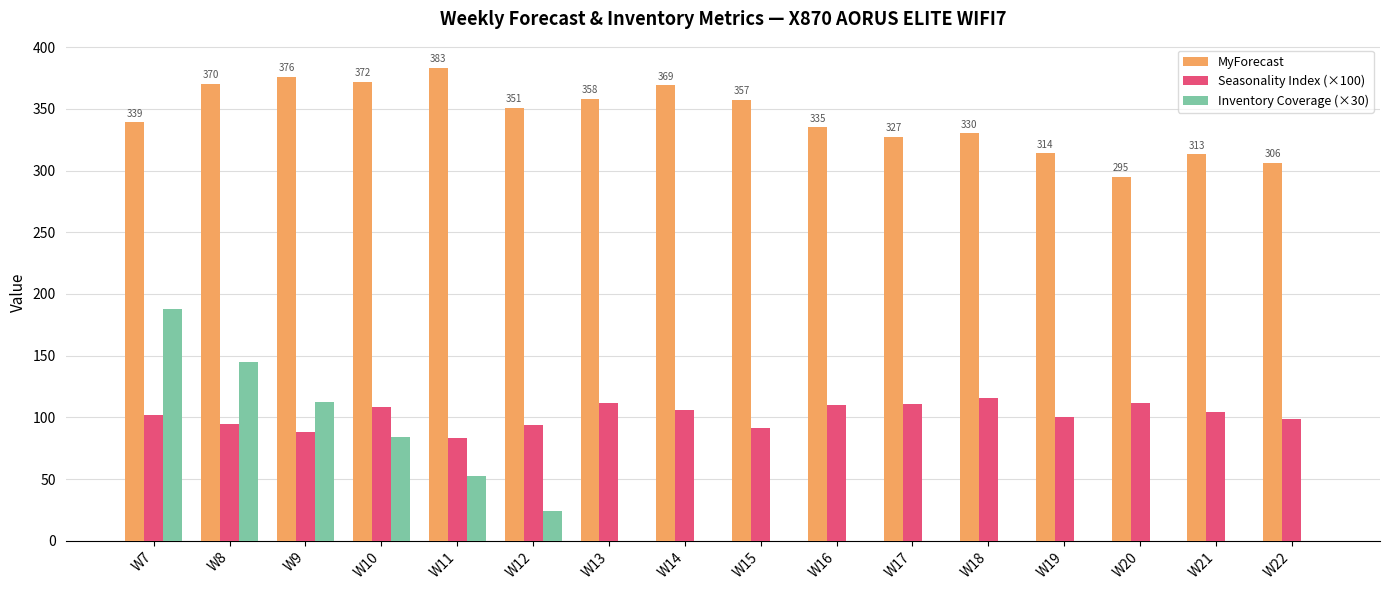

What is the highest value of the MyForecast series?

383.0